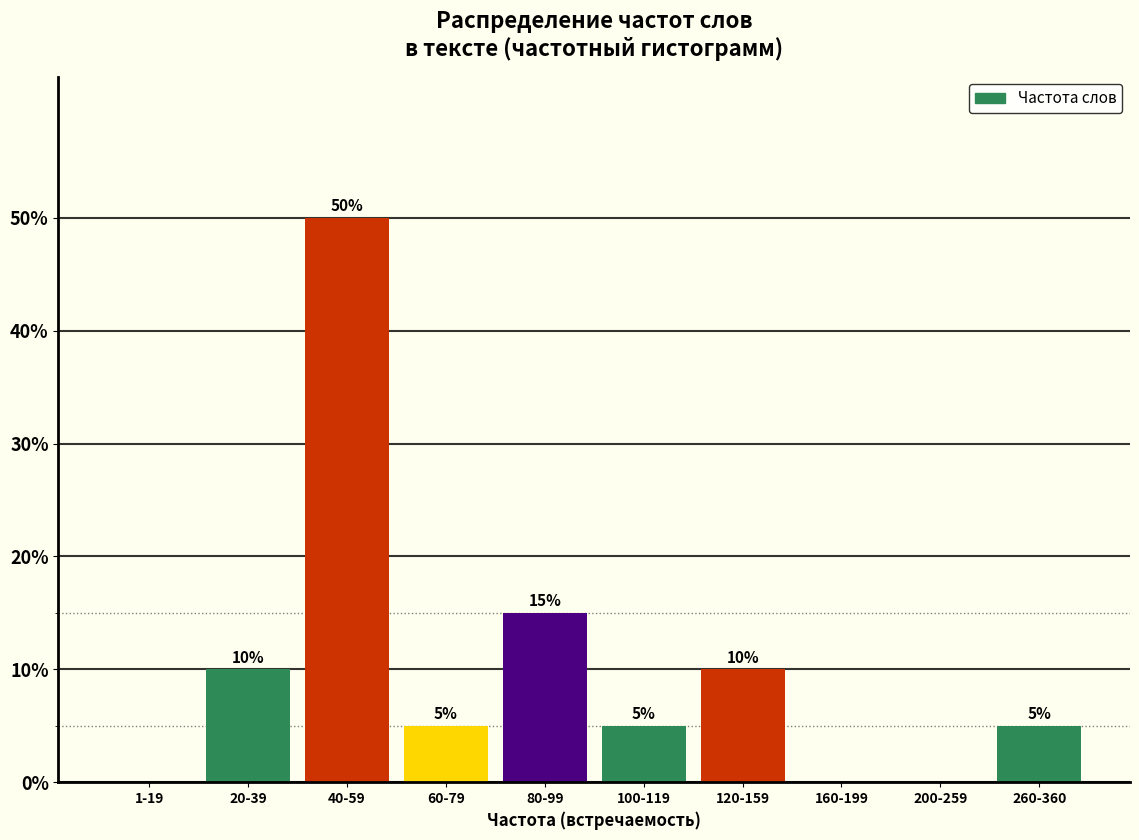

Reading left to right, what are all the values shown in this chart?

1-19=0	20-39=10	40-59=50	60-79=5	80-99=15	100-119=5	120-159=10	160-199=0	200-259=0	260-360=5